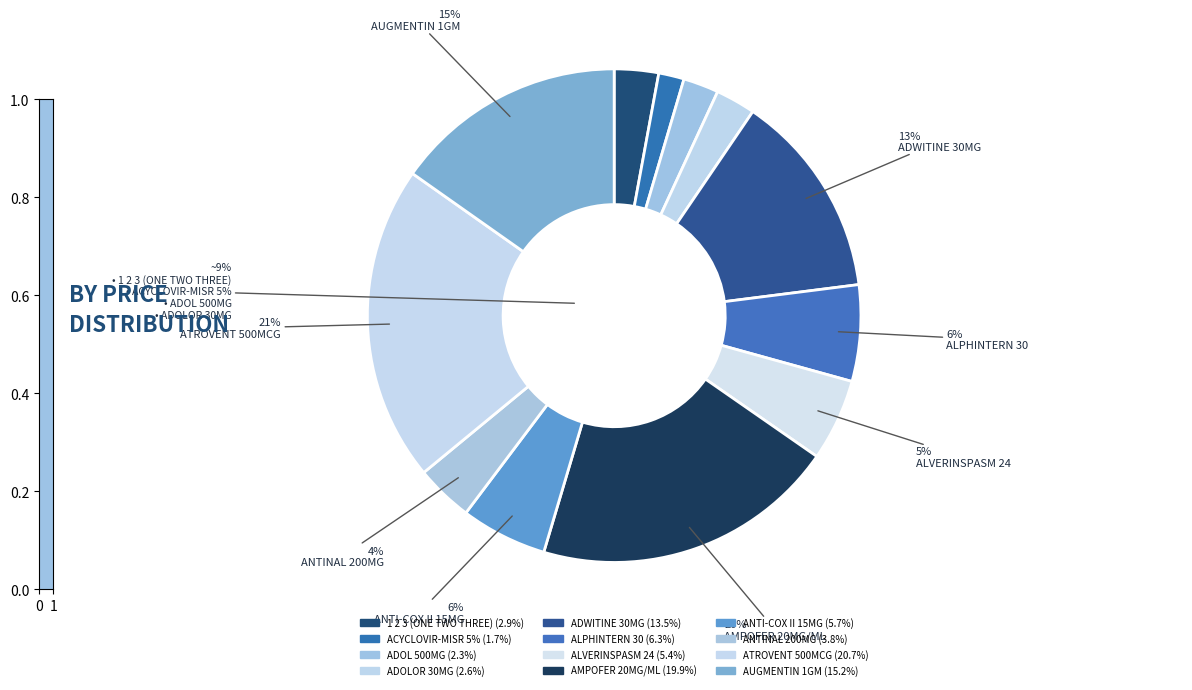

Count the number of slices in the pie.

12